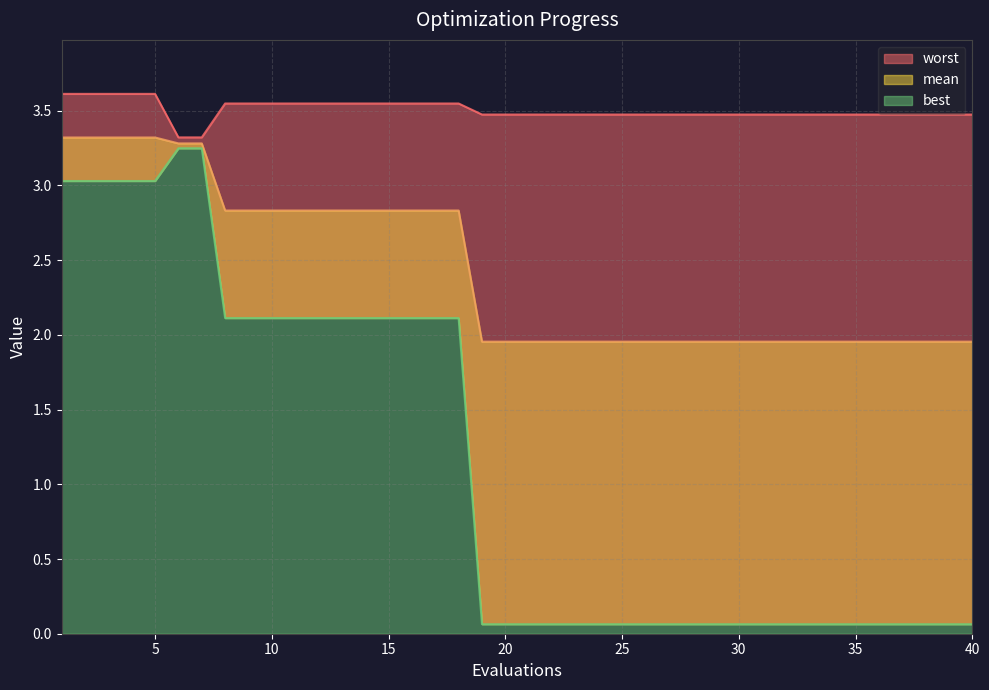

Which category has the highest value in the worst series?

1